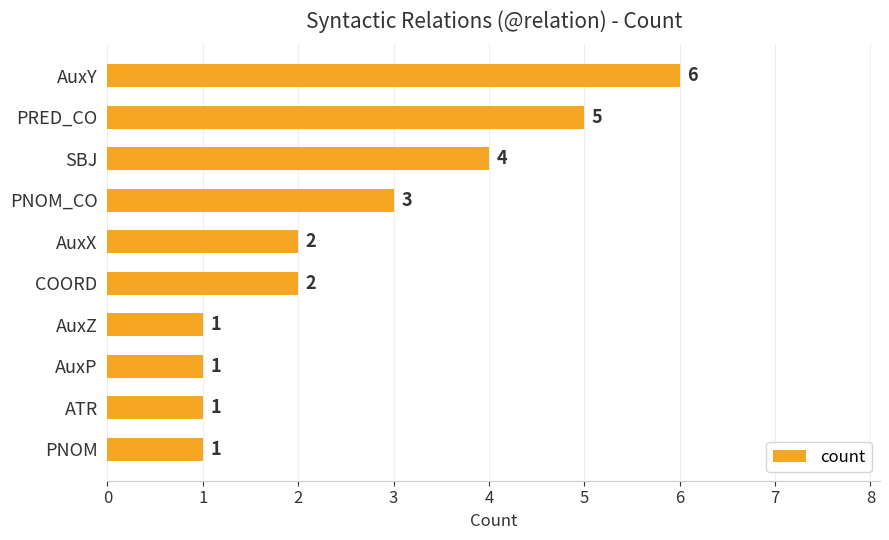

What is the change in value from AuxY to AuxP?

-5